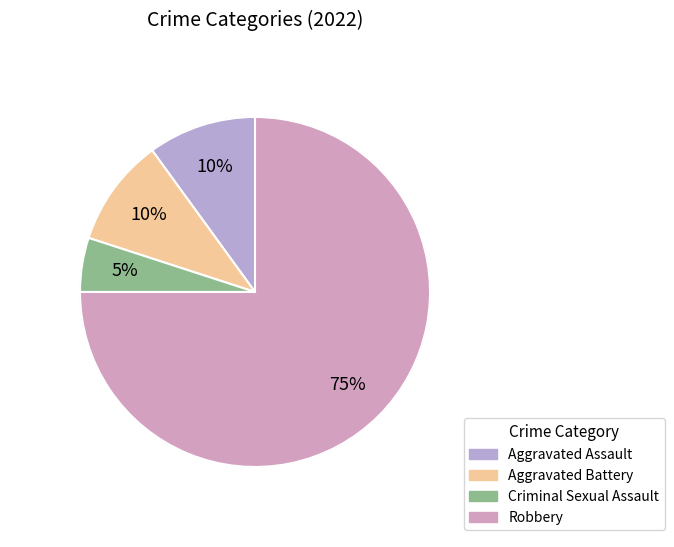

How much of the chart is everything except Robbery?

25.0%